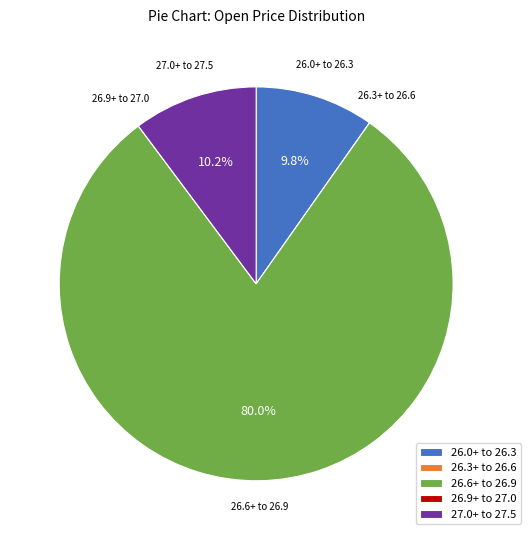

What is the largest slice in the pie chart?

26.6+ to 26.9